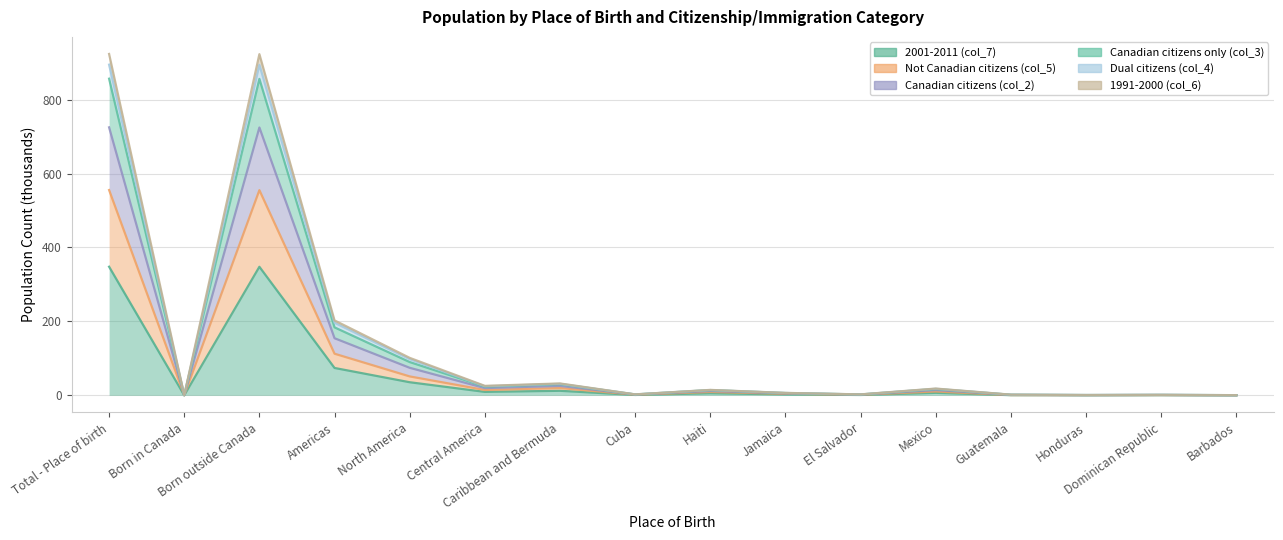

How many interior local valleys does the Dual citizens (col_4) series have?

5